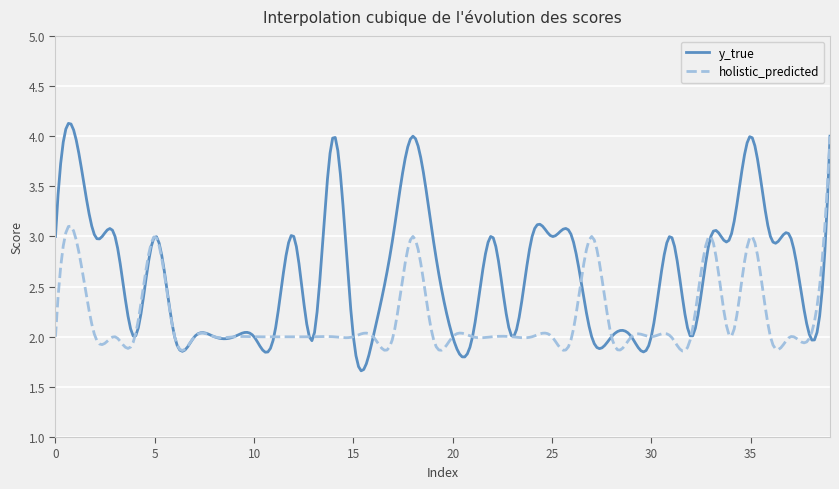

Which series has the largest range (max minus min)?

y_true